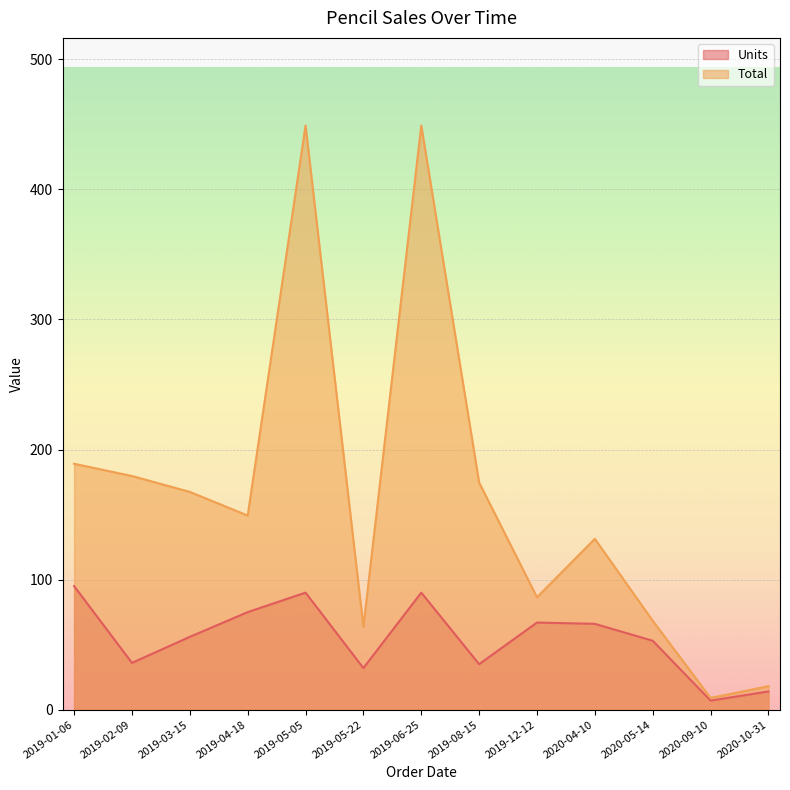

What position from the left is 2019-12-12?

9